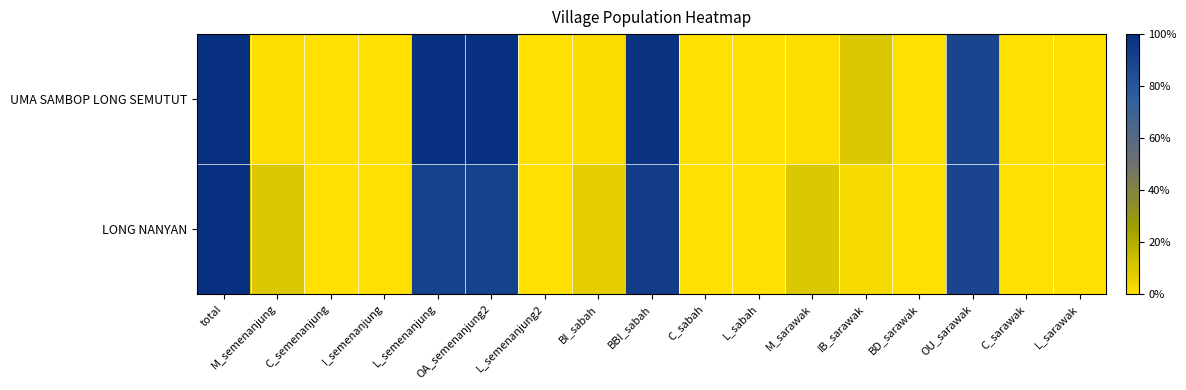

Reading left to right, list all the values displayed in this chart.

UMA SAMBOP LONG SEMUTUT: total=1.0	M_semenanjung=0.0	C_semenanjung=0.0	I_semenanjung=0.0	L_semenanjung=1.0	OA_semenanjung2=1.0	L_semenanjung2=0.0	BI_sabah=0.0	BBI_sabah=1.0	C_sabah=0.0	L_sabah=0.0	M_sarawak=0.0	IB_sarawak=0.1	BD_sarawak=0.0	OU_sarawak=0.9	C_sarawak=0.0	L_sarawak=0.0
LONG NANYAN: total=1.0	M_semenanjung=0.1	C_semenanjung=0.0	I_semenanjung=0.0	L_semenanjung=0.9	OA_semenanjung2=0.9	L_semenanjung2=0.0	BI_sabah=0.1	BBI_sabah=0.9	C_sabah=0.0	L_sabah=0.0	M_sarawak=0.1	IB_sarawak=0.0	BD_sarawak=0.0	OU_sarawak=0.9	C_sarawak=0.0	L_sarawak=0.0